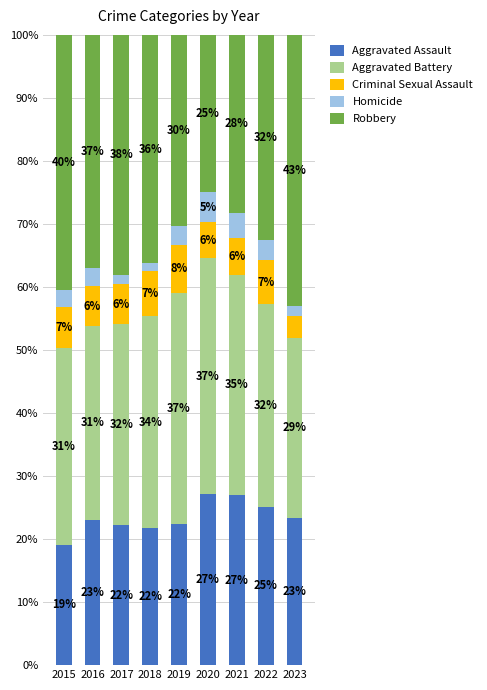

At which label does Aggravated Assault first exceed 22?

2016